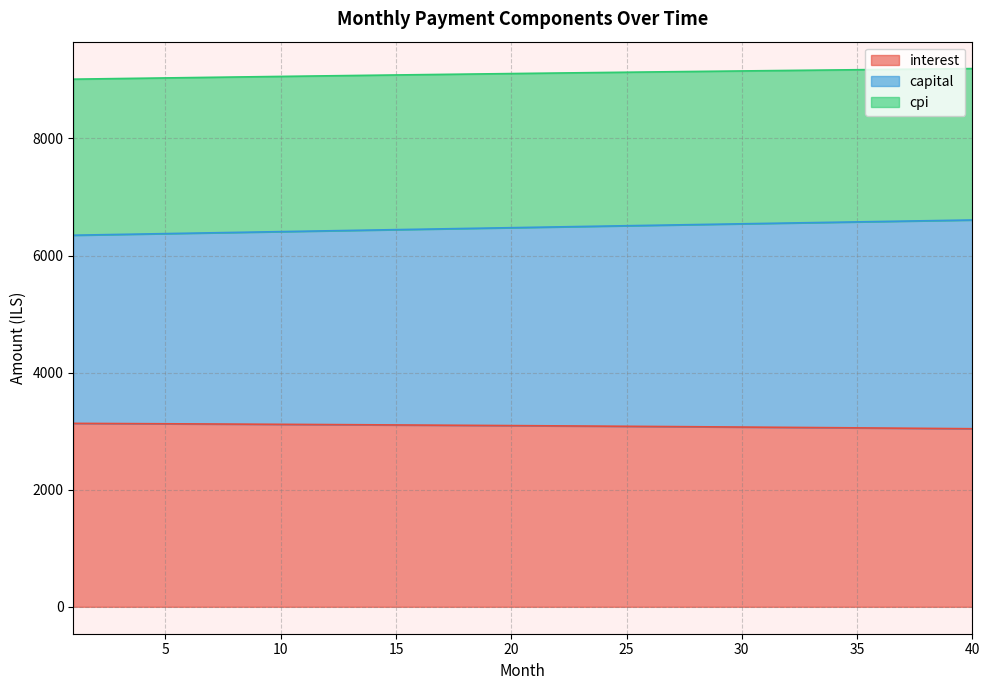

Which series changed the most between 13 and 34?

capital